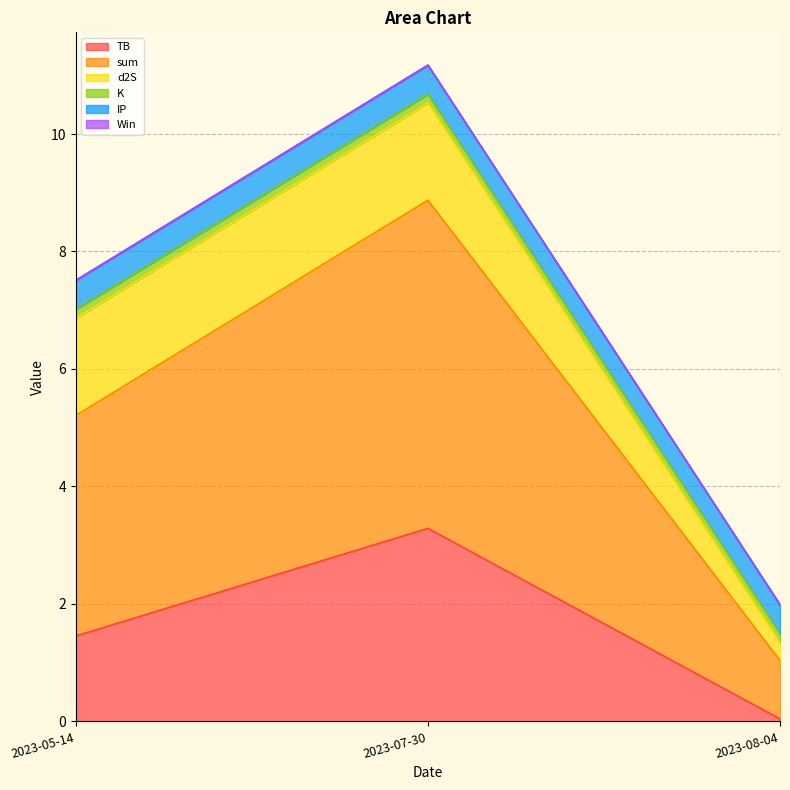

Between 2023-05-14 and 2023-07-30, which series saw the biggest shift?

sum